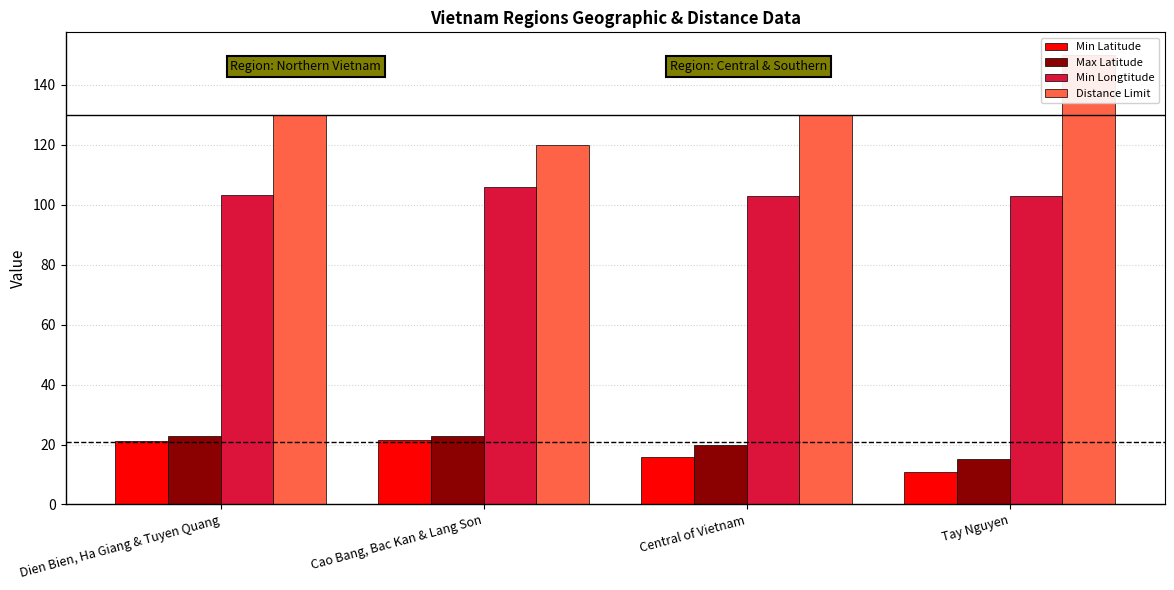

What is the spread (max minus min) of values at Central of Vietnam?

114.2